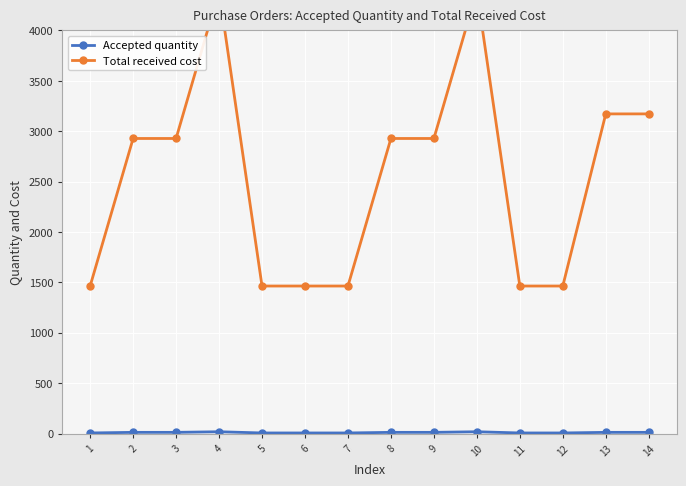

Rank the series by their average value, from lowest to highest.

Accepted quantity, Total received cost